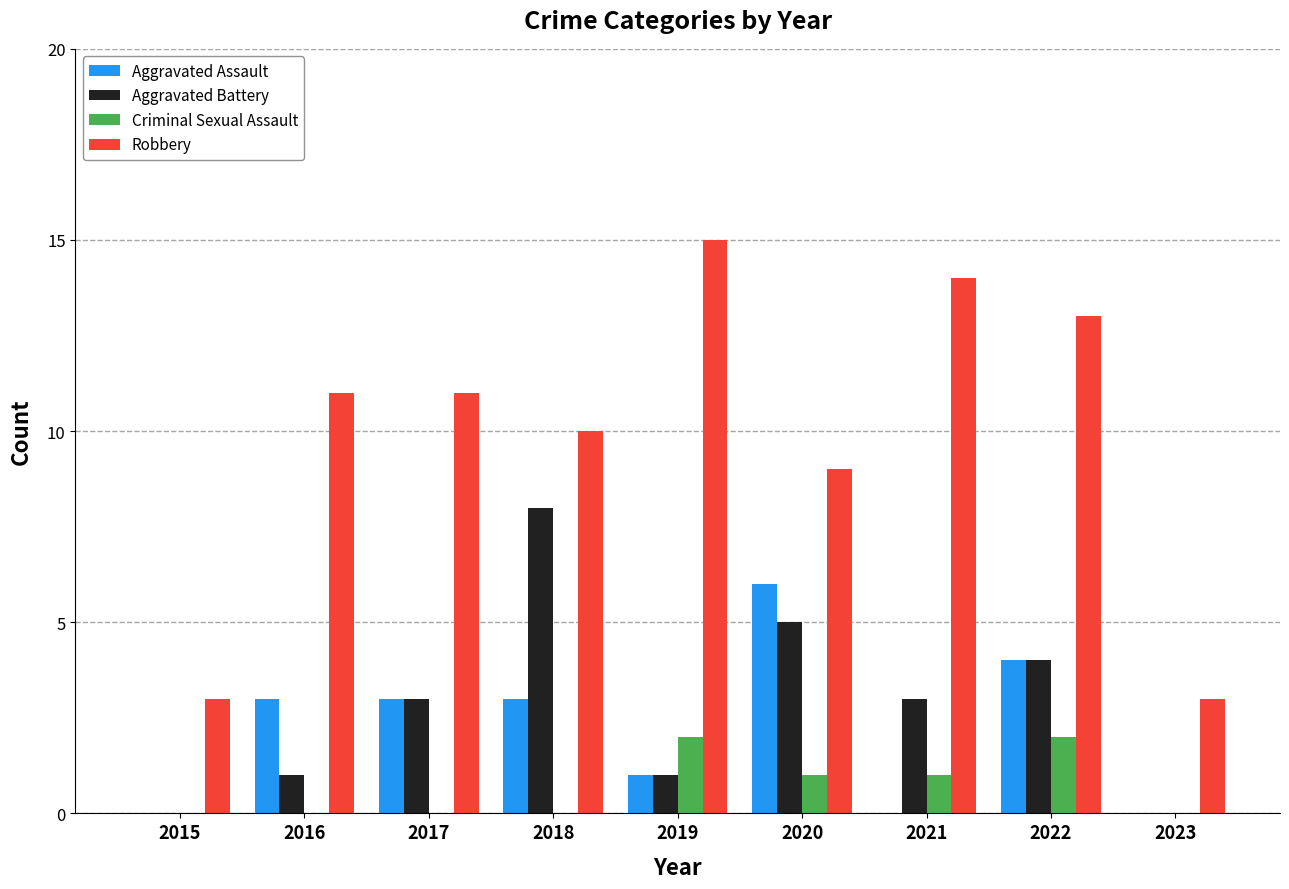

What is the total value across all series at 2015?

3